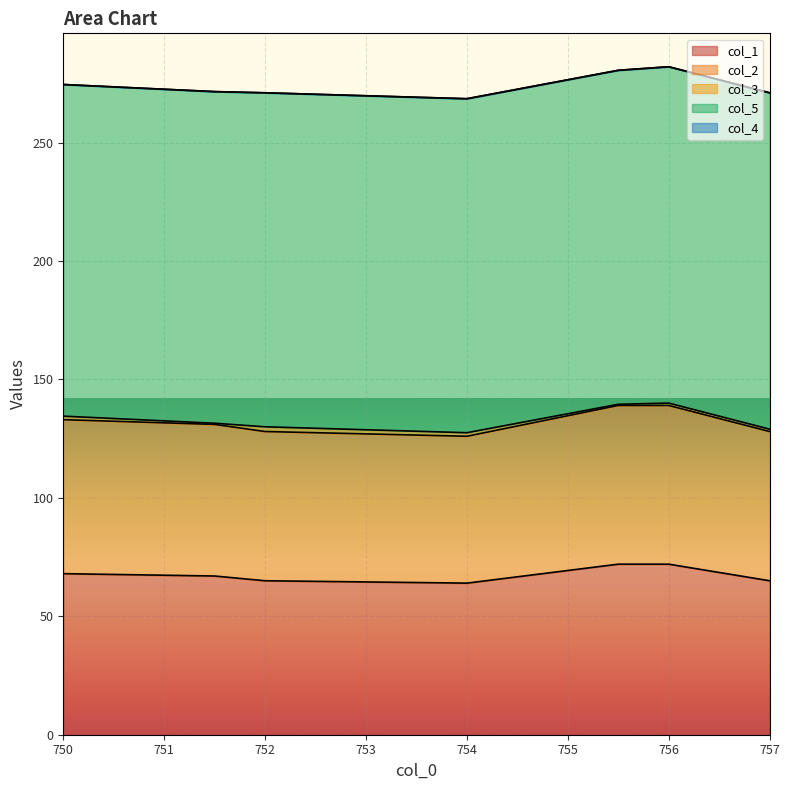

Between 756.0 and 751.5, which is larger?

756.0